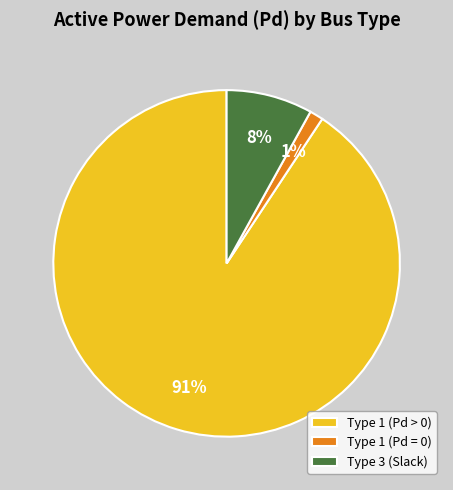

Which category has the biggest portion of the pie?

Type 1 (Pd > 0)